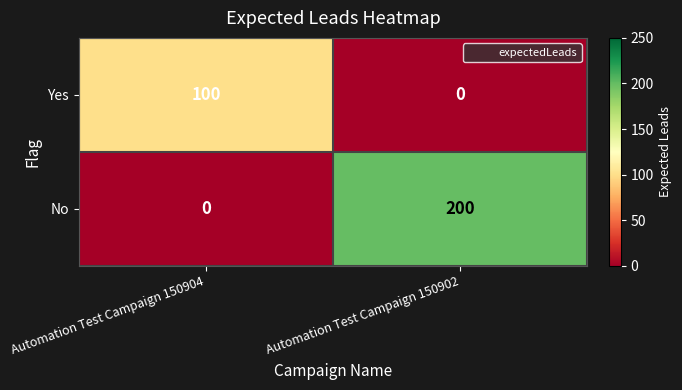

Is the value of Yes at Automation Test Campaign 150904 greater than the value of No at Automation Test Campaign 150902?

No